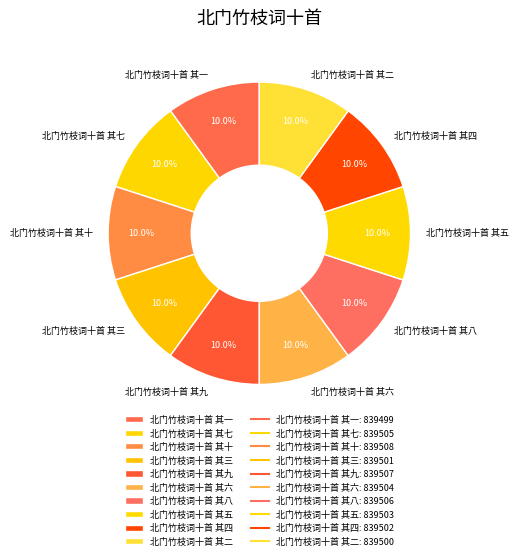

What percentage is NOT represented by 北门竹枝词十首 其七?

90.0%